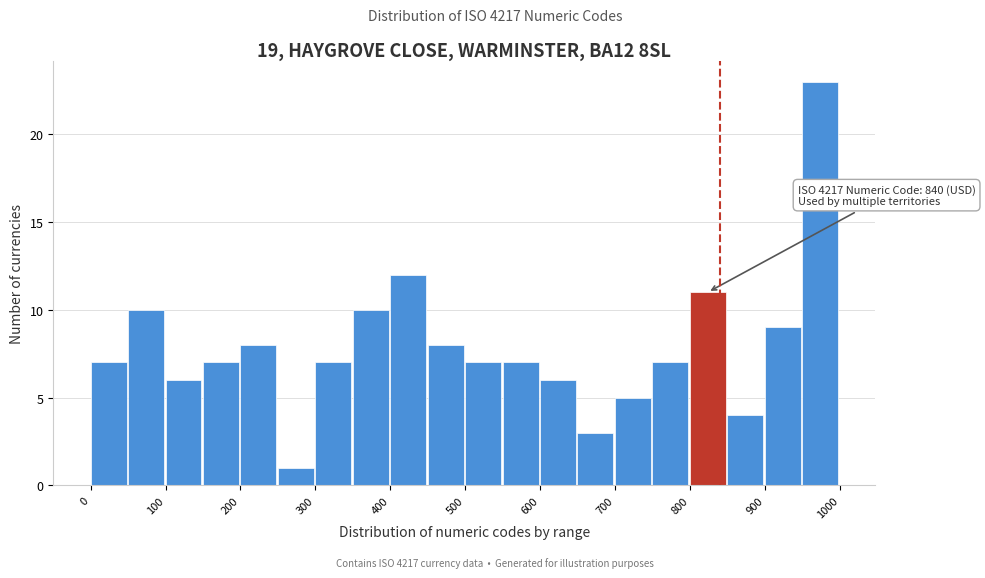

Which range on the x-axis has the tallest bar?

950 to 1000